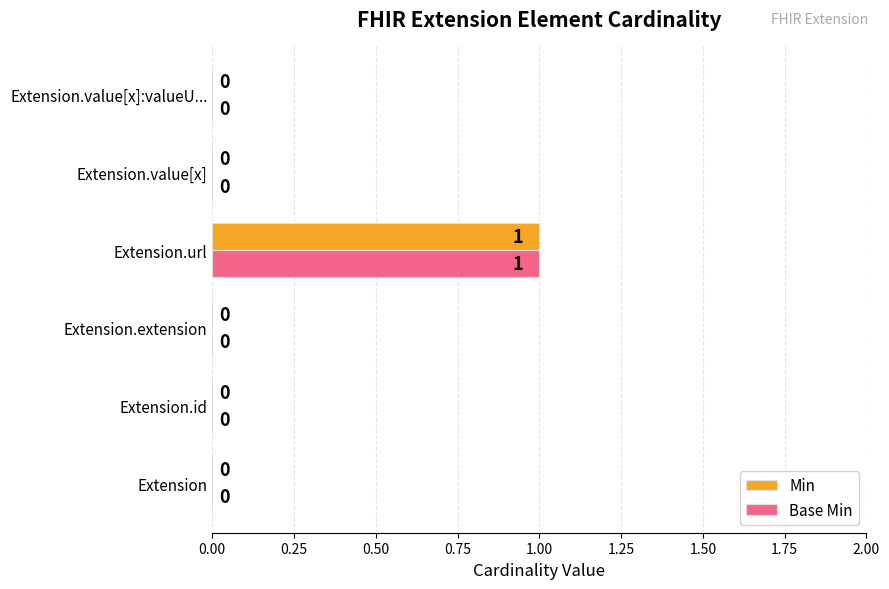

True or false: Base Min has a value of 0 at Extension.

True